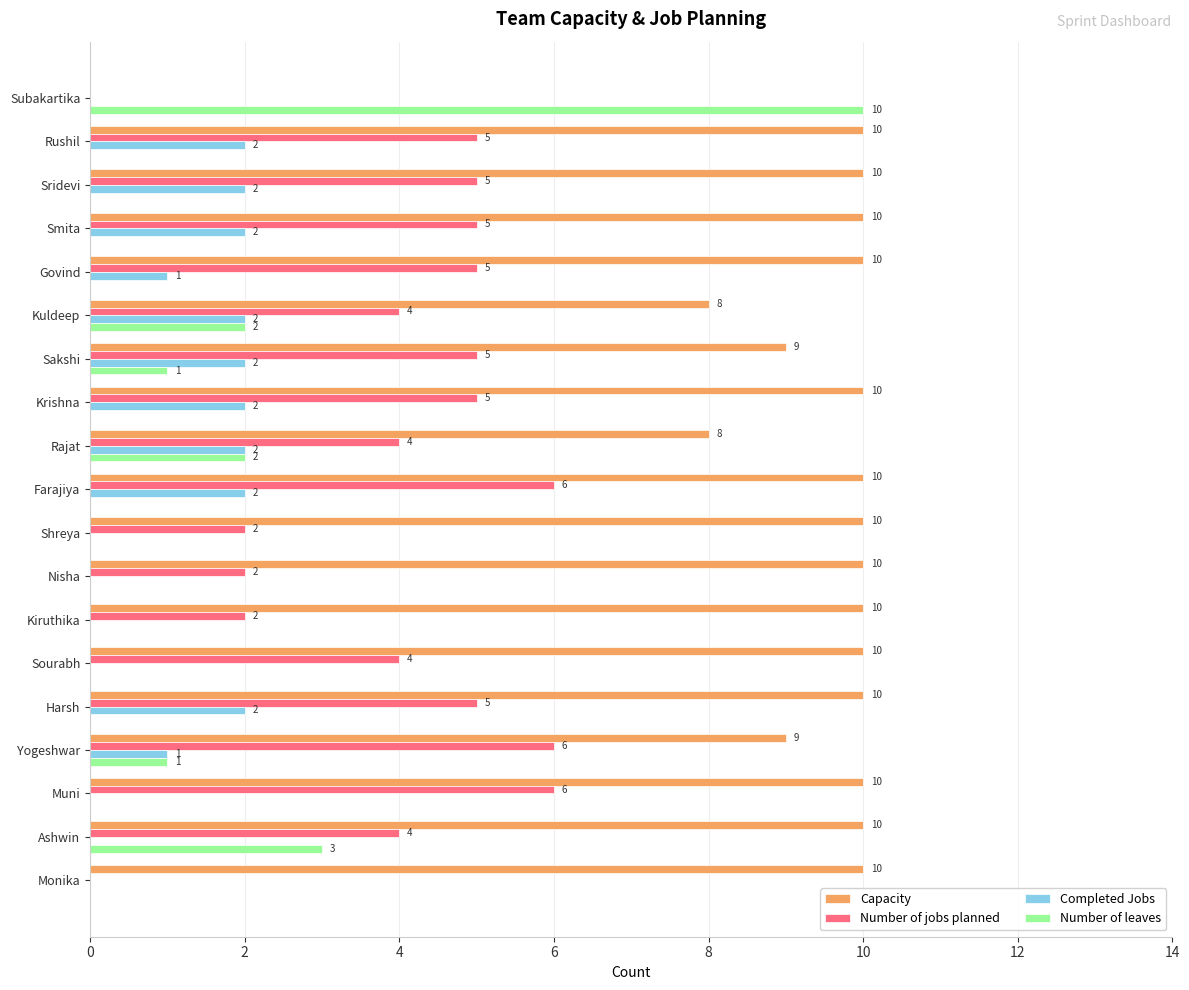

The Number of jobs planned series shows -3 at Monika. True or false?

False